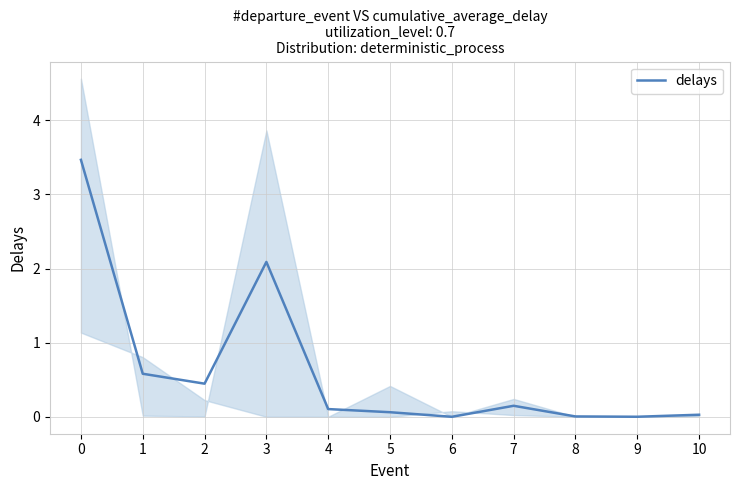

What is the value of the 6th point from the left?

0.1